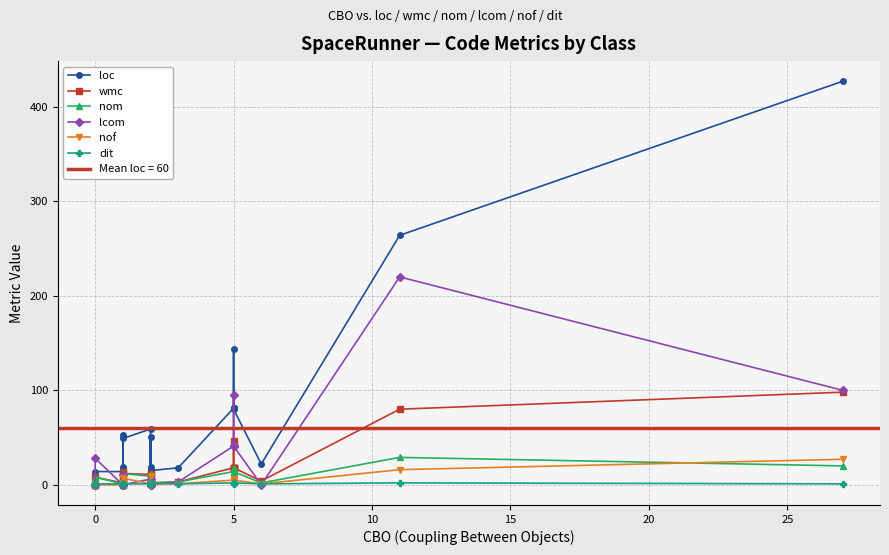

Reading left to right, what are all the values shown in this chart?

loc: 6	8	14	14	53	7	12	19	49	59	15	12	15	51	19	15	8	15	18	81	81	81	81	144	80	22	264	427
wmc: 0	0	8	2	14	0	5	4	12	11	2	2	2	11	3	2	1	2	3	18	18	18	18	46	18	4	80	98
nom: 0	0	8	1	5	0	5	4	12	9	2	2	2	11	3	2	1	2	3	14	14	14	14	18	14	2	29	20
lcom: 0	0	28	0	0	0	10	0	0	6	0	1	0	0	0	0	0	0	3	41	41	41	41	95	41	0	220	100
nof: 0	0	0	0	2	0	0	1	7	1	1	0	1	9	1	1	0	1	1	5	5	5	5	6	5	1	16	27
dit: 1	1	1	1	1	1	1	1	1	1	2	2	2	1	2	2	1	2	1	2	2	2	2	1	2	1	2	1